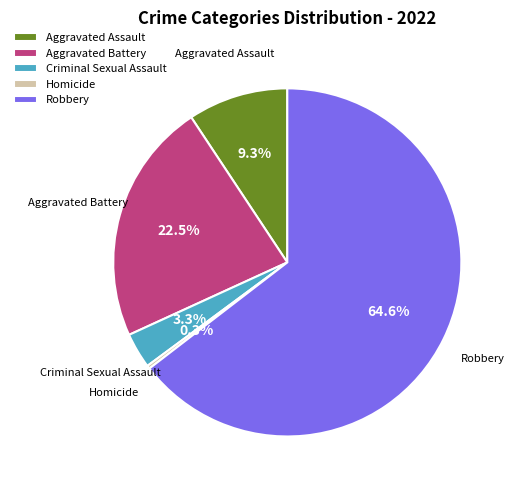

To the nearest percent, what is the difference between the largest and smallest slice percentages?

64%